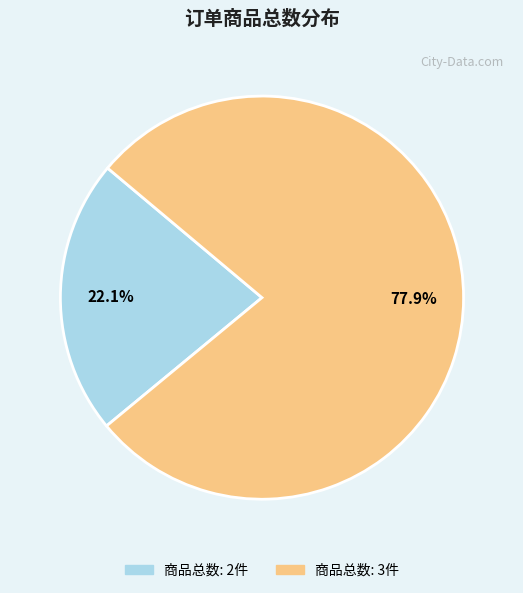

Is there a majority slice in this chart?

Yes